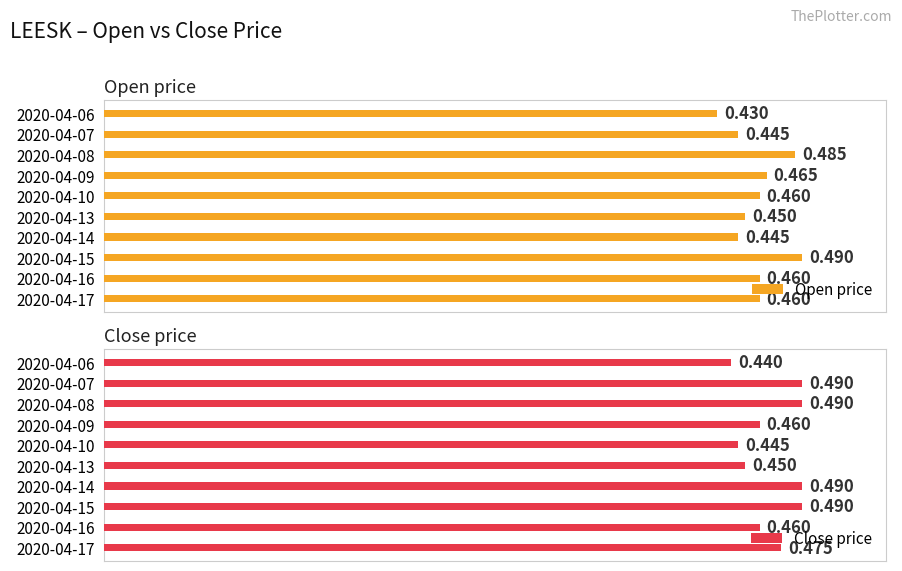

Reading left to right, what are all the values shown in this chart?

Open price: 0.4	0.4	0.5	0.5	0.5	0.5	0.4	0.5	0.5	0.5
Close price: 0.4	0.5	0.5	0.5	0.4	0.5	0.5	0.5	0.5	0.5